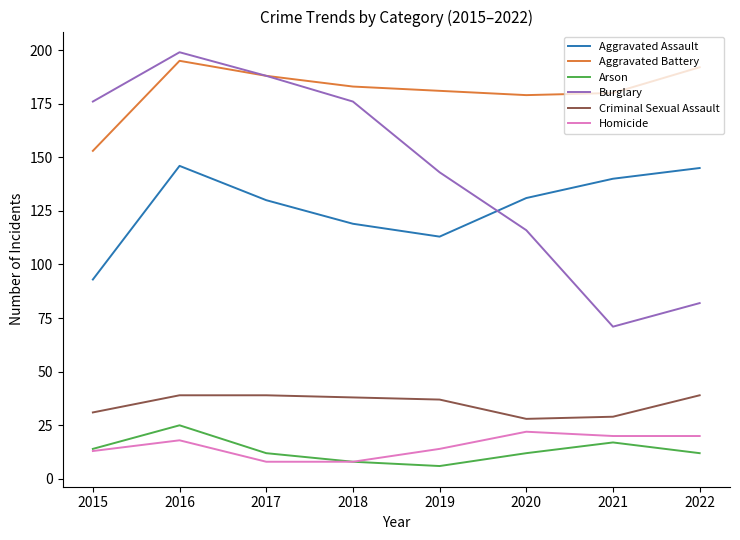

What is the average value of the Aggravated Battery series?

181